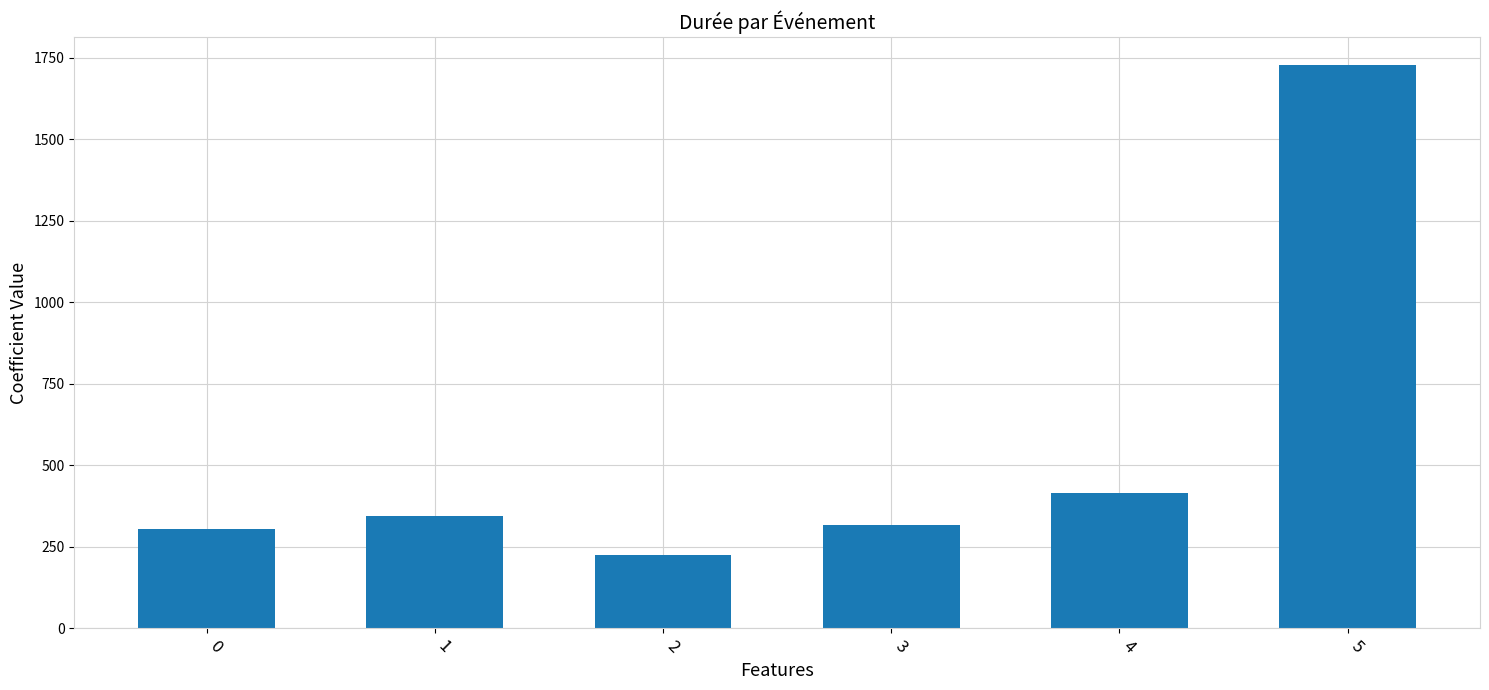

The value at 5 is 2956. True or false?

False